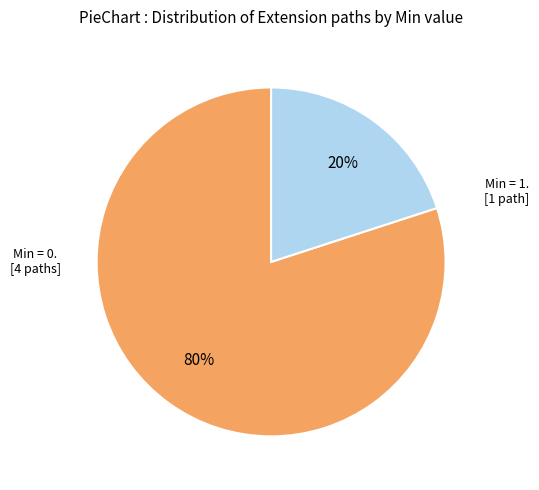

Is there any slice that represents more than half of the pie?

Yes